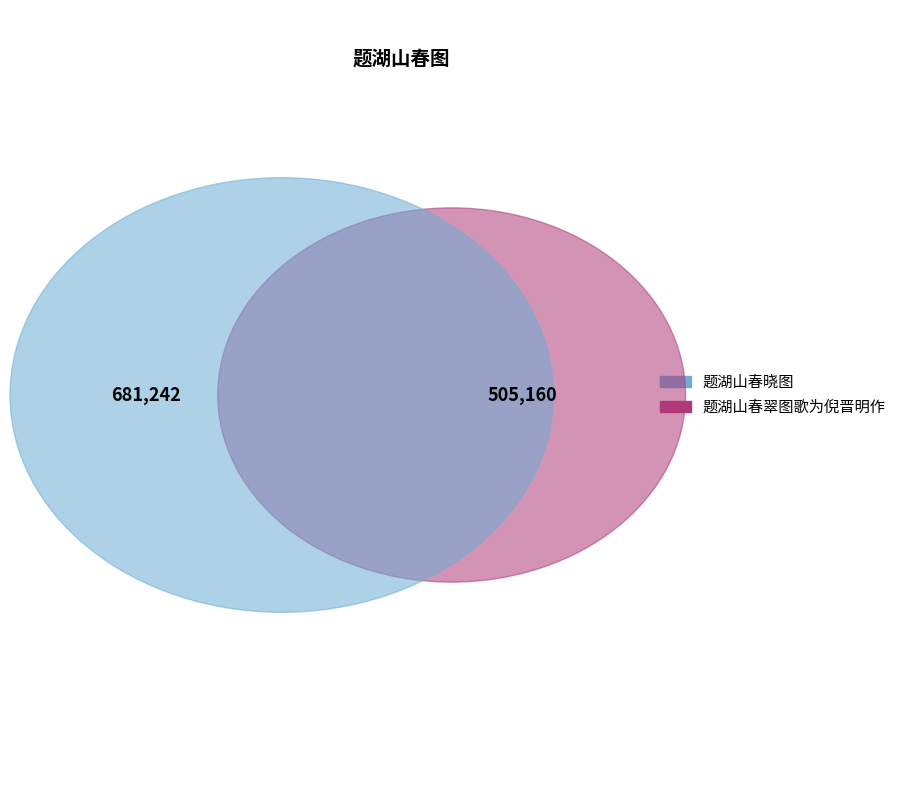

Count the number of slices in the pie.

2